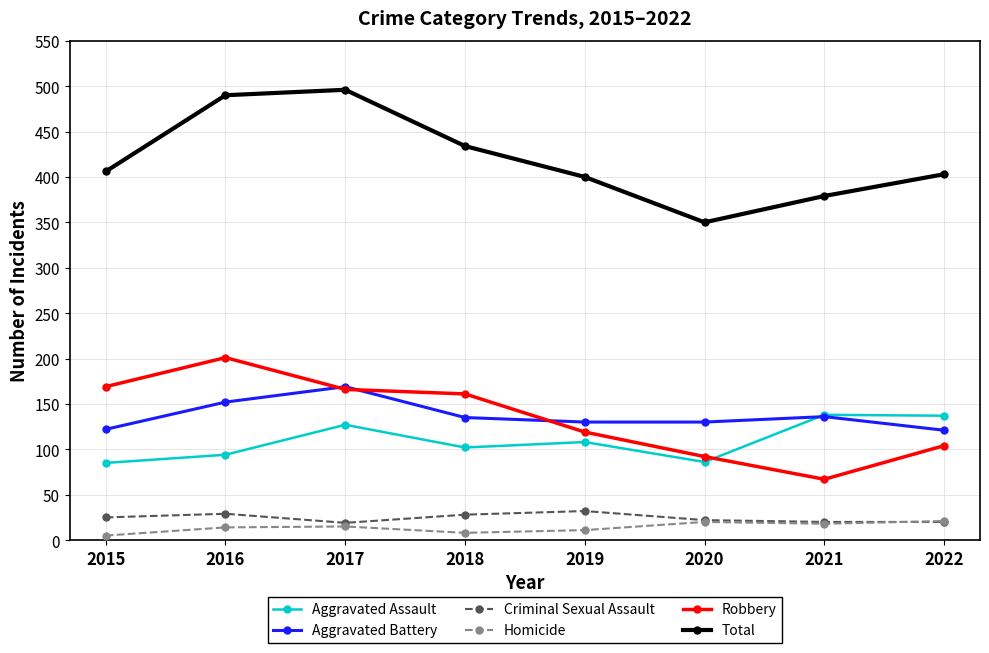

How many lines are shown in the chart?

6